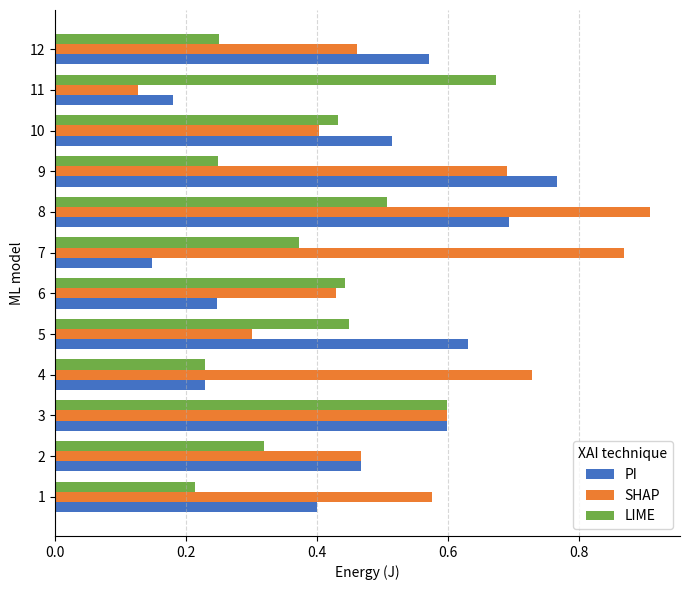

How many PI values are between 0 and 1?

12